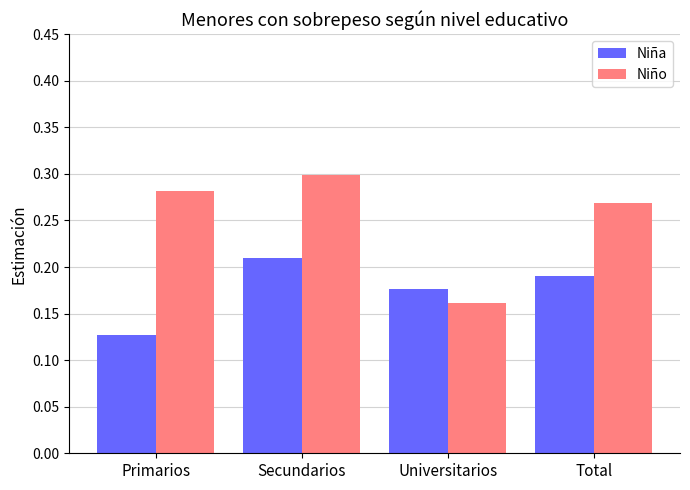

True or false: Niño has a value of 0.4 at Total.

False